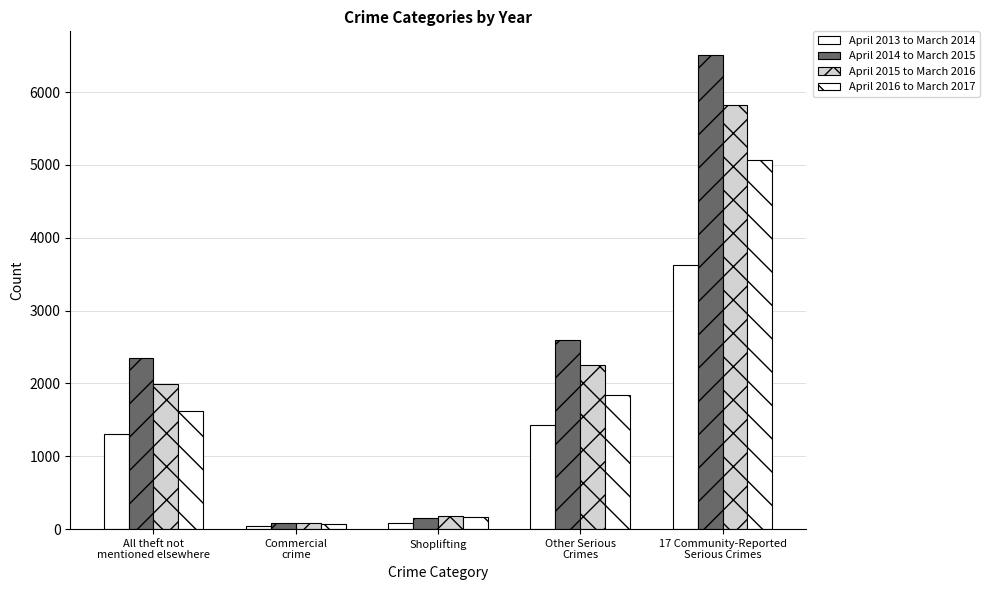

What is the difference between the highest and lowest values at Commercial
crime?

42